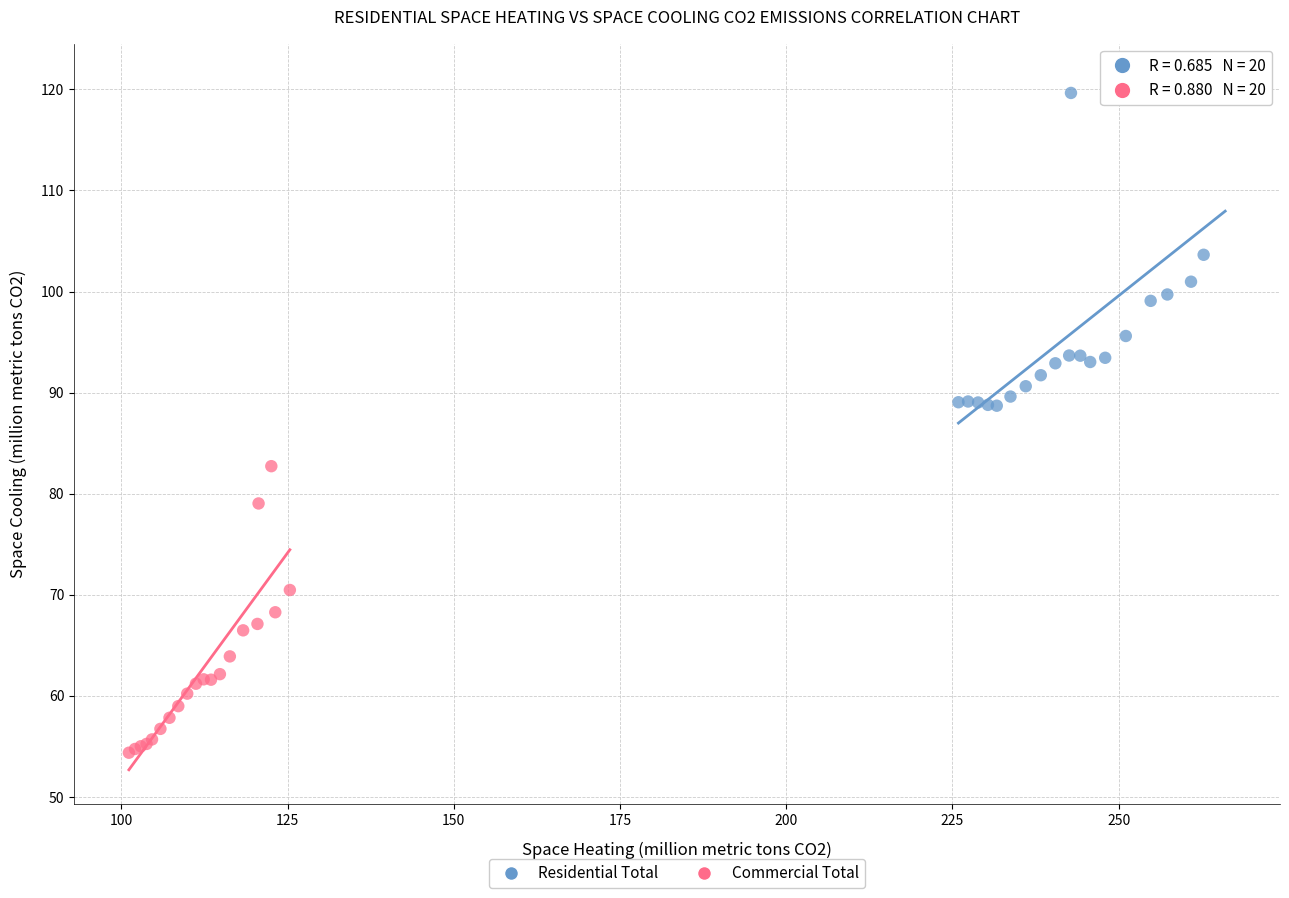

Which series contains the lowest Y value?

Commercial Total